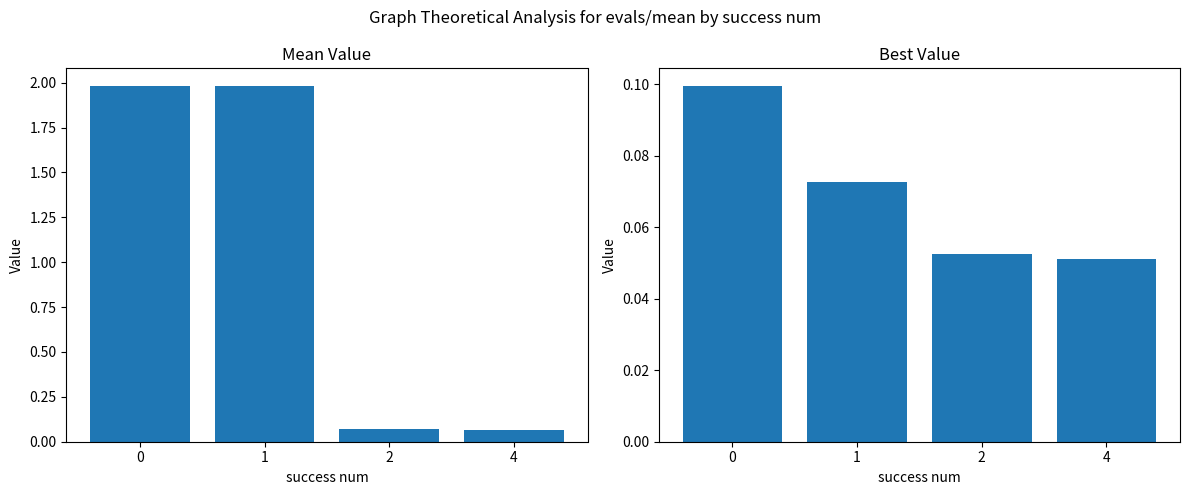

Is it true that mean equals 0.1 at 2?

True